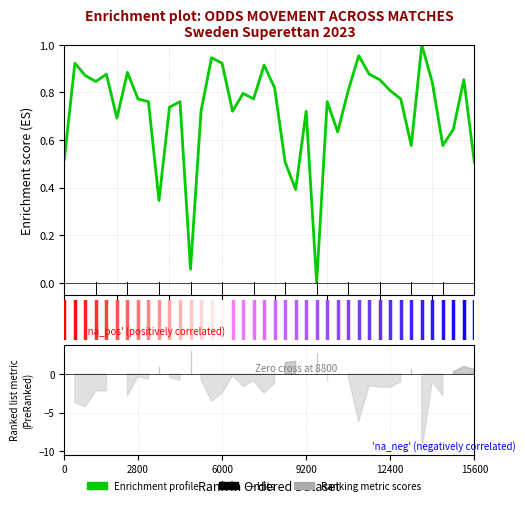

True or false: the data shows 0.4 at 22.

True